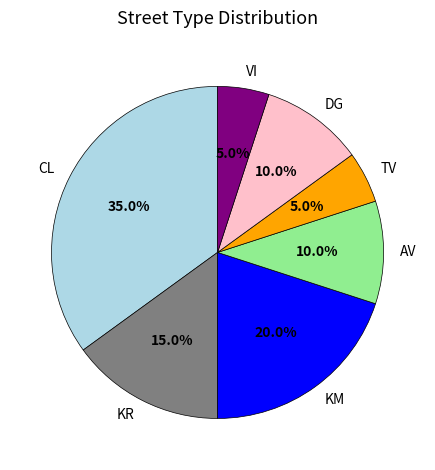

What is the ratio of the value at VI to the value at KR?

0.3